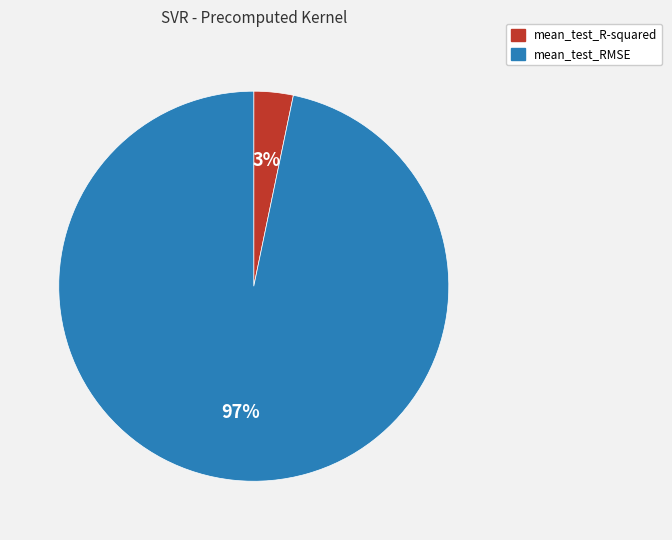

Is the sum of mean_test_RMSE and mean_test_R-squared greater than half?

Yes